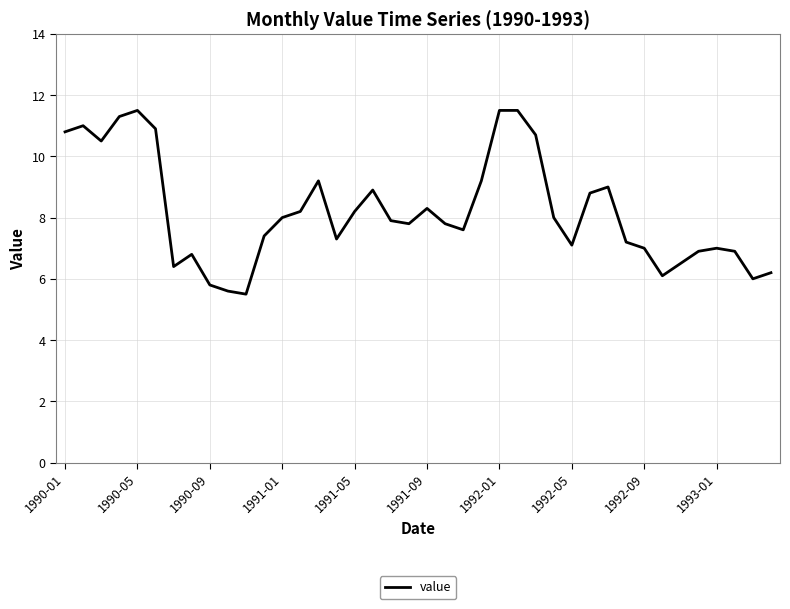

What is the smallest value displayed?

5.5